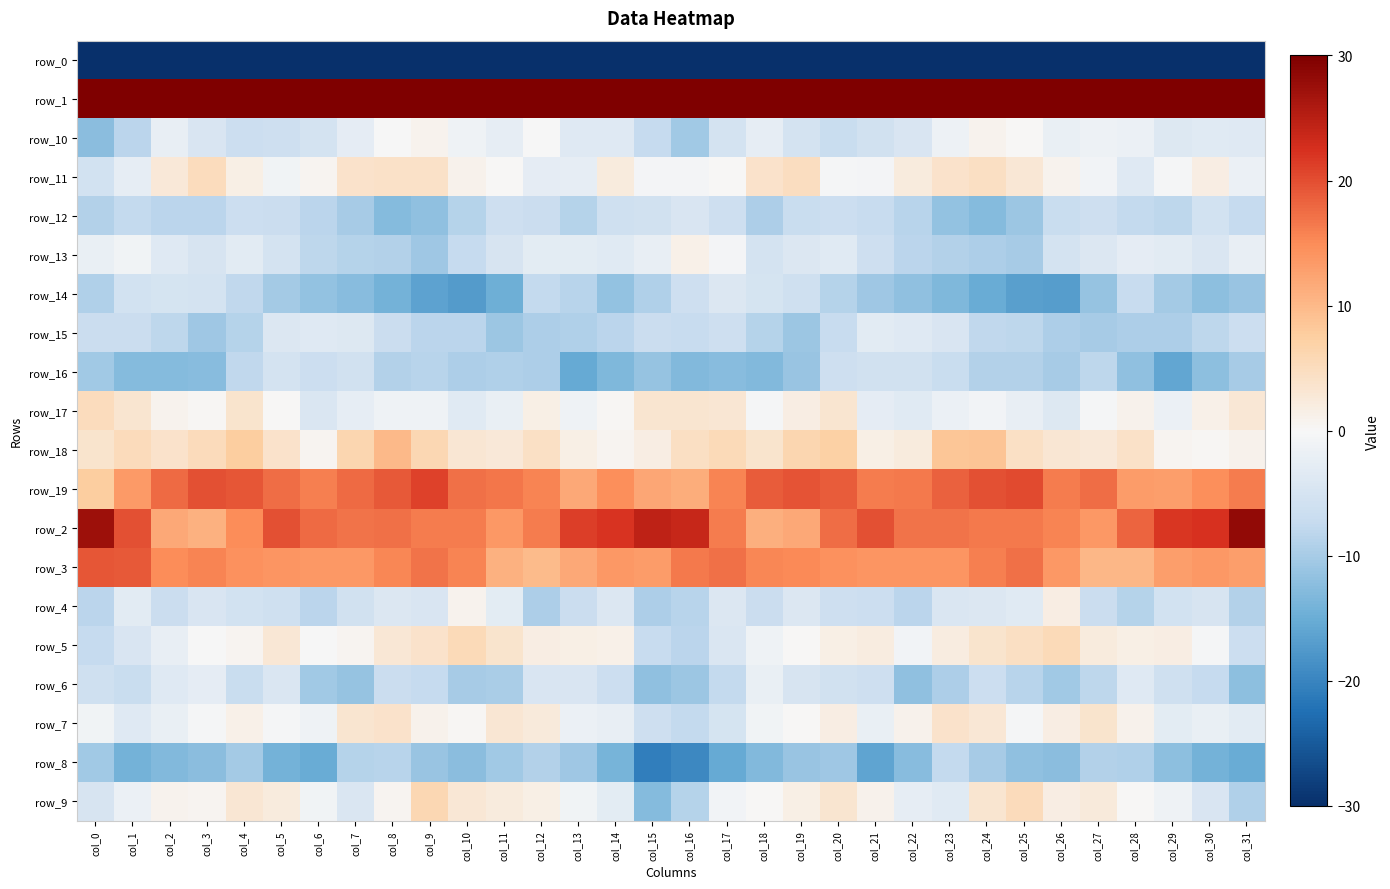

Which series has the largest total across all categories?

row_1